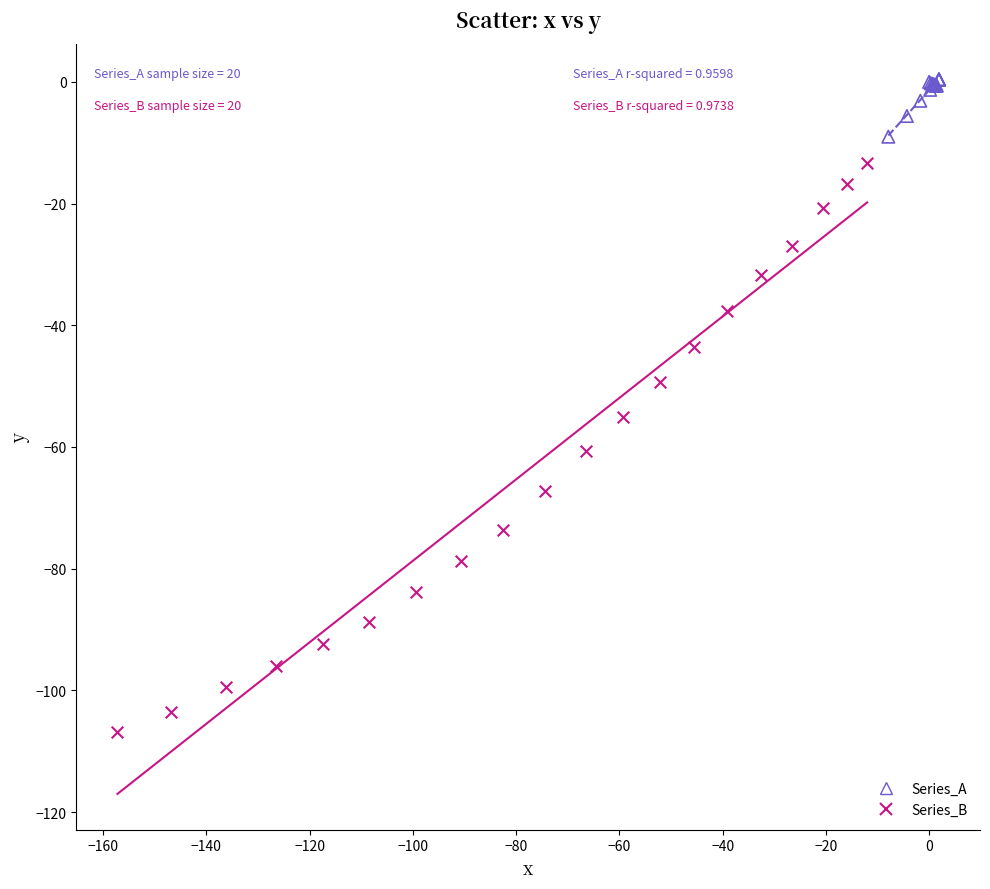

Which series contains the highest Y value?

Series_A